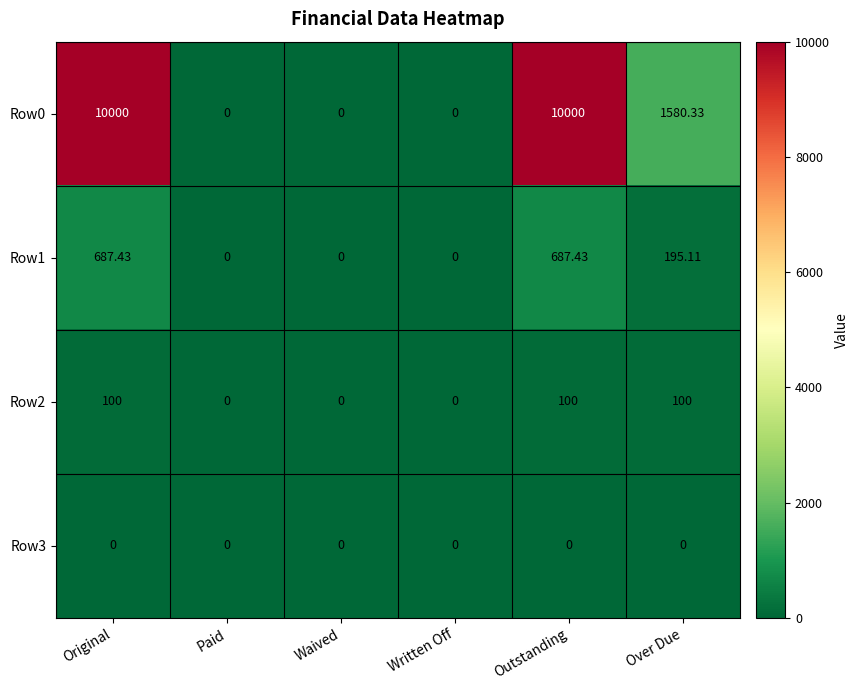

Is the value of Row2 at Over Due greater than the value of Row3 at Waived?

Yes